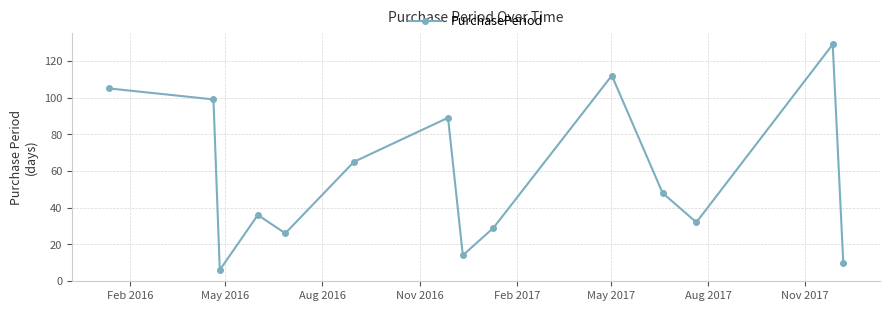

Reading right to left, list all the values displayed in this chart.

10	129	32	48	112	29	14	89	65	26	36	6	99	105